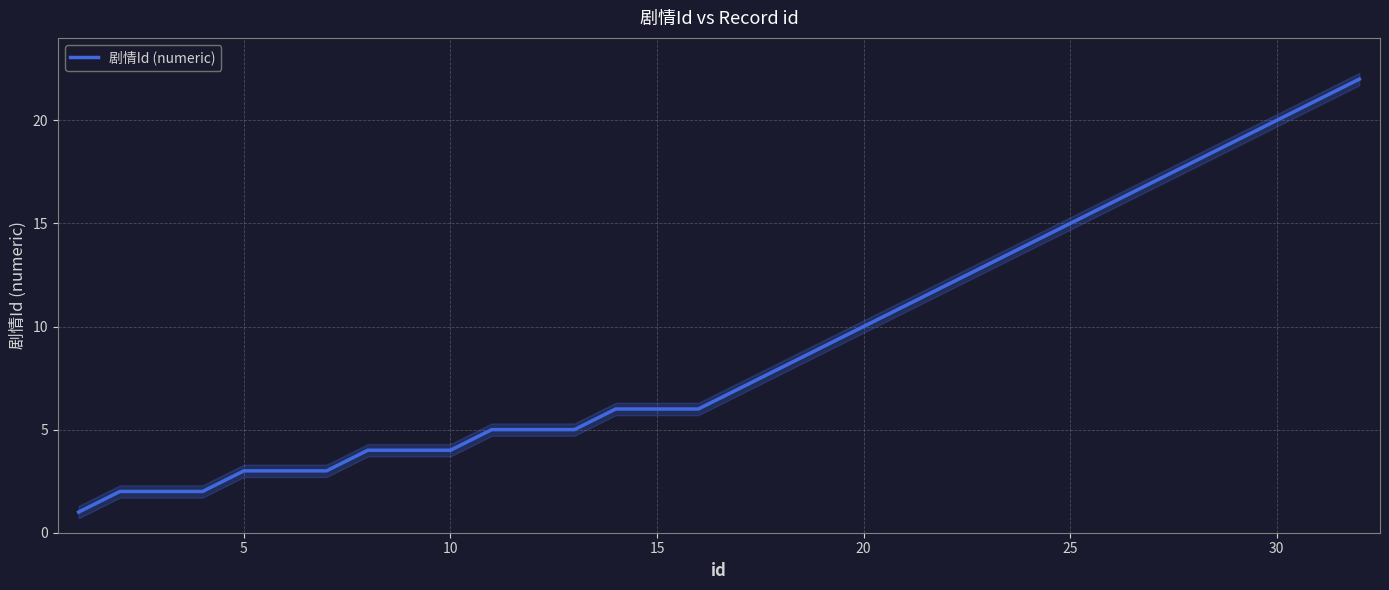

True or false: 剧情Id (numeric) has a value of 3 at 5.

True